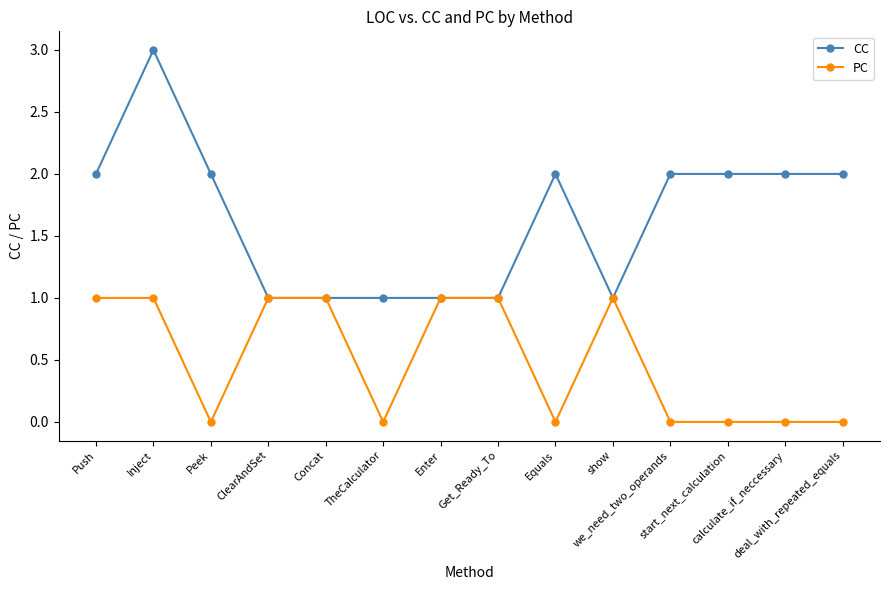

True or false: CC has more than 0 interior local peaks.

True